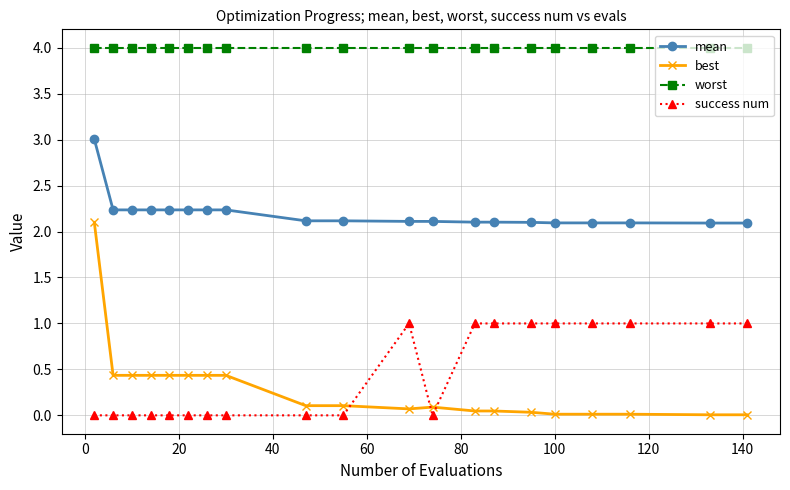

How many data points does each series have?

20